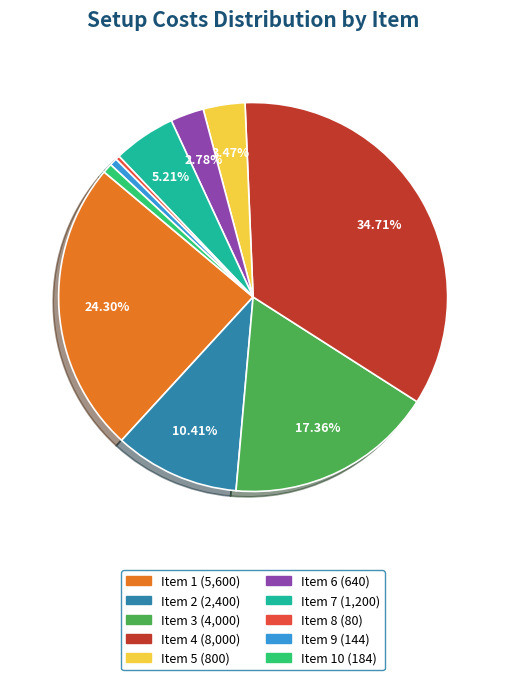

Is there any slice that represents more than half of the pie?

No